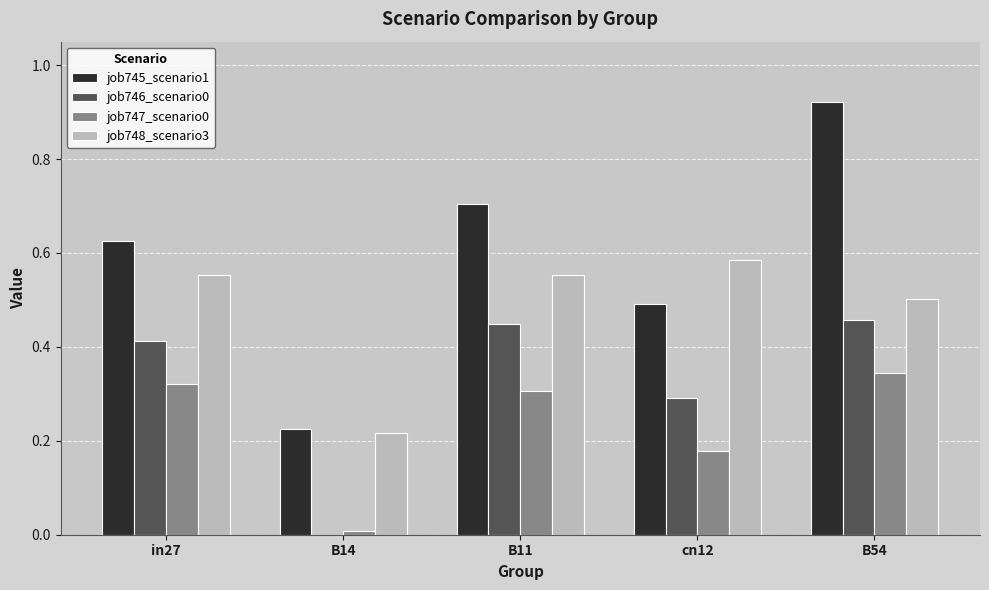

What is the sum of all job748_scenario3 values?

2.4